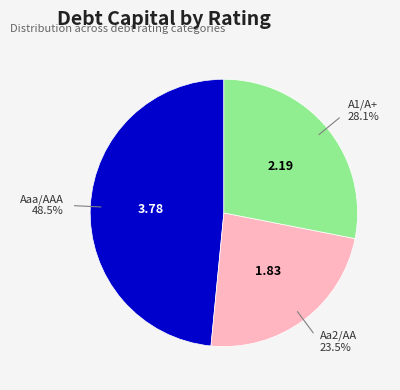

Is there a majority slice in this chart?

No